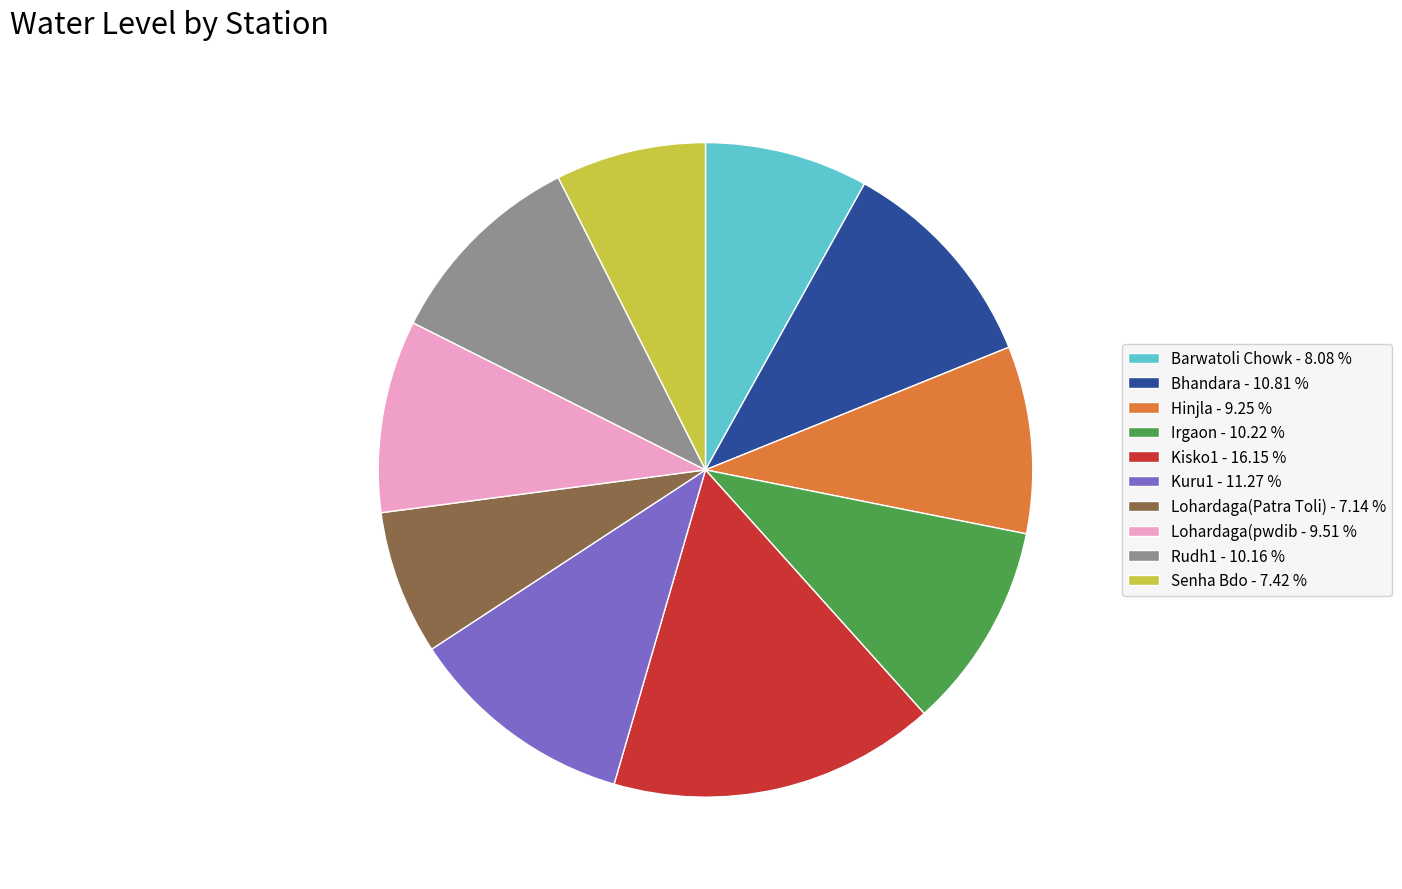

Between Bhandara - 10.81 % and Kisko1 - 16.15 %, which is larger?

Kisko1 - 16.15 %